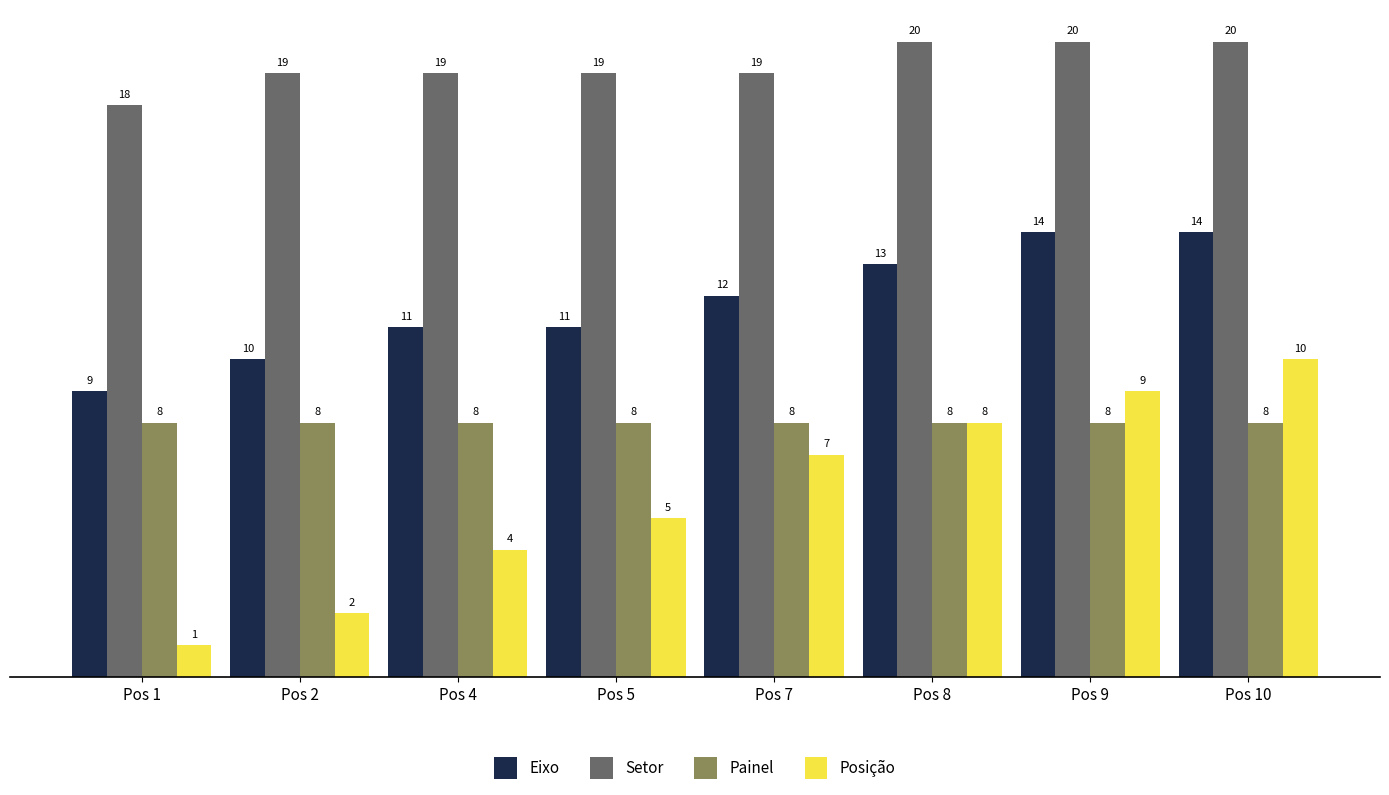

What is the sum of the Setor values at Pos 10 and Pos 2?

39